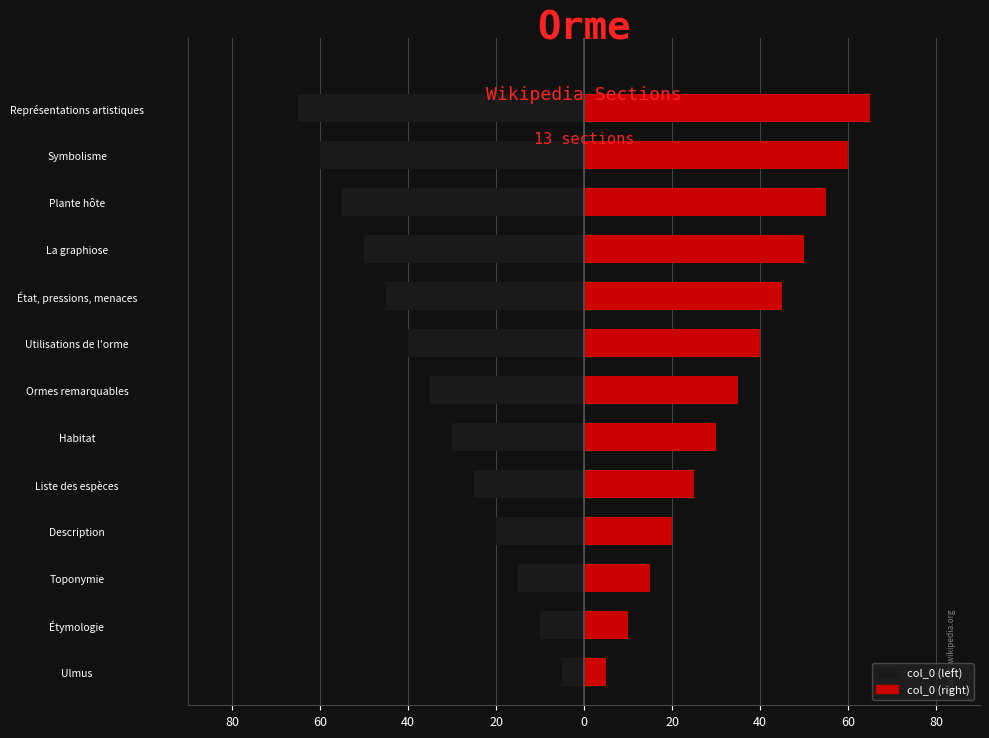

Reading left to right, extract all data points from this chart.

Left (col_0): -5	-10	-15	-20	-25	-30	-35	-40	-45	-50	-55	-60	-65
Right (col_0): 5	10	15	20	25	30	35	40	45	50	55	60	65